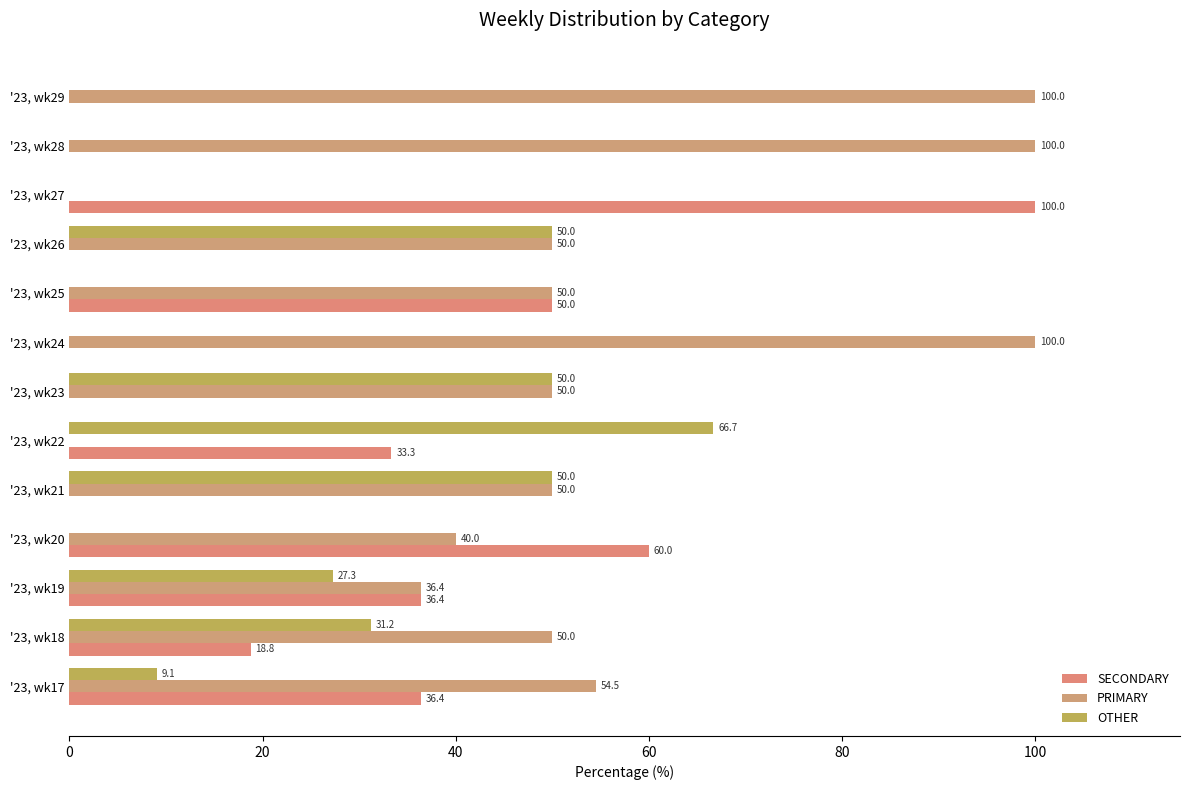

What is the difference between the second highest and second lowest values in the OTHER series?

50.0